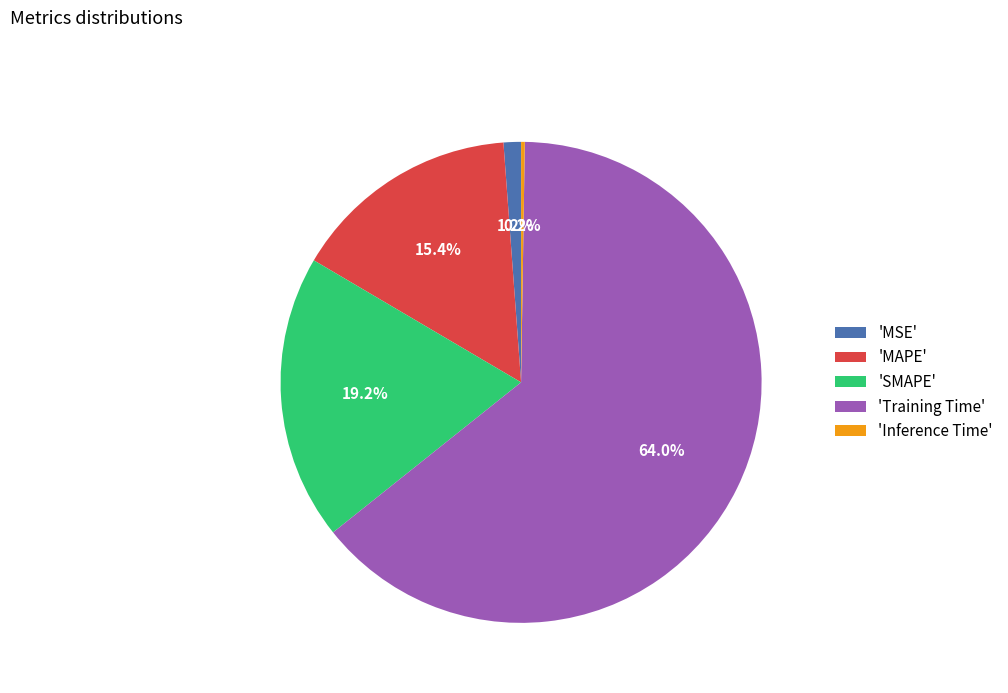

Which slice is the largest?

'Training Time'